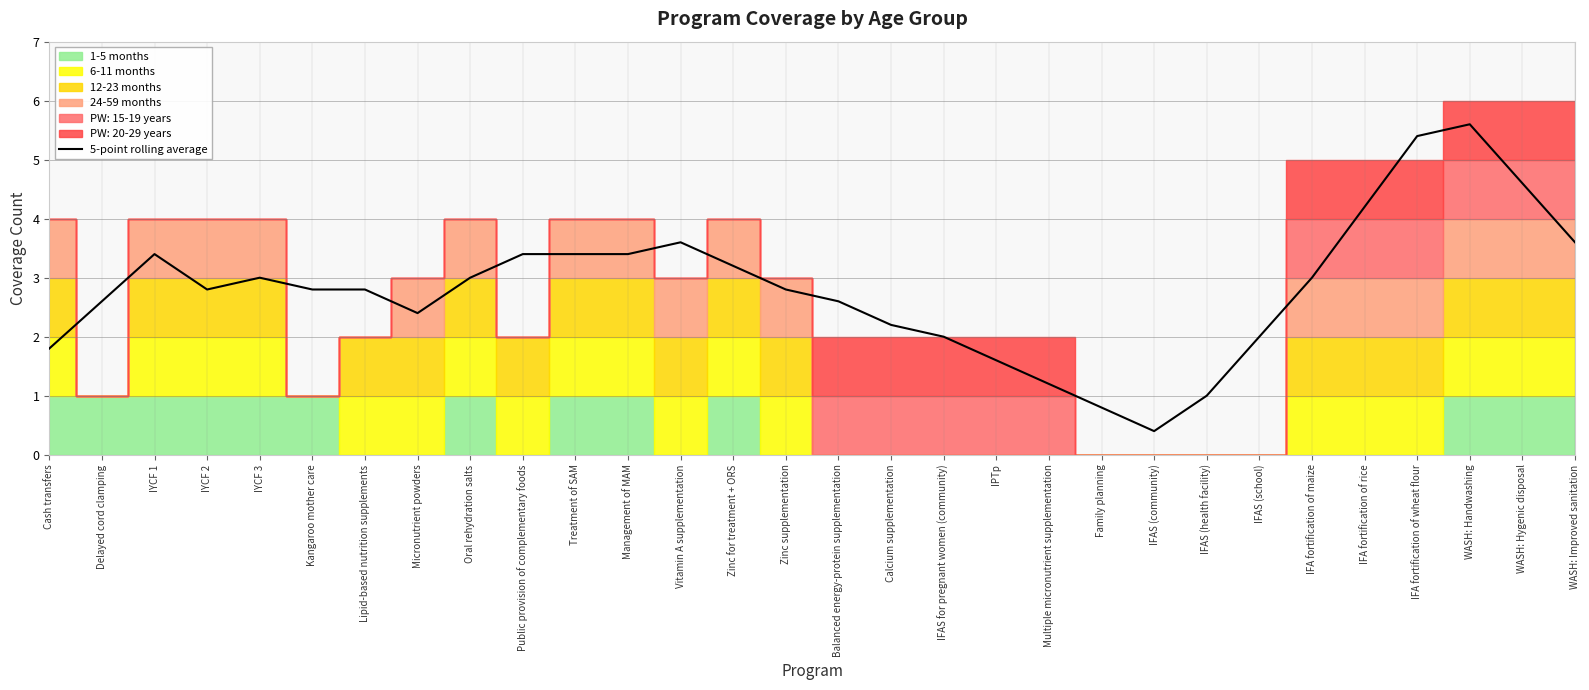

Reading right to left, what are all the values shown in this chart?

WASH: Improved sanitation=3.6	WASH: Hygenic disposal=4.6	WASH: Handwashing=5.6	IFA fortification of wheat flour=5.4	IFA fortification of rice=4.2	IFA fortification of maize=3.0	IFAS (school)=2.0	IFAS (health facility)=1.0	IFAS (community)=0.4	Family planning=0.8	Multiple micronutrient supplementation=1.2	IPTp=1.6	IFAS for pregnant women (community)=2.0	Calcium supplementation=2.2	Balanced energy-protein supplementation=2.6	Zinc supplementation=2.8	Zinc for treatment + ORS=3.2	Vitamin A supplementation=3.6	Management of MAM=3.4	Treatment of SAM=3.4	Public provision of complementary foods=3.4	Oral rehydration salts=3.0	Micronutrient powders=2.4	Lipid-based nutrition supplements=2.8	Kangaroo mother care=2.8	IYCF 3=3.0	IYCF 2=2.8	IYCF 1=3.4	Delayed cord clamping=2.6	Cash transfers=1.8